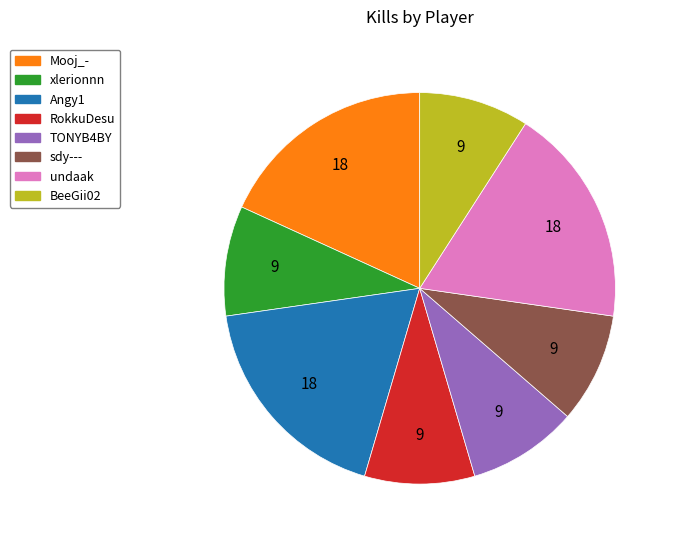

Between Mooj_- and sdy---, which is larger?

Mooj_-